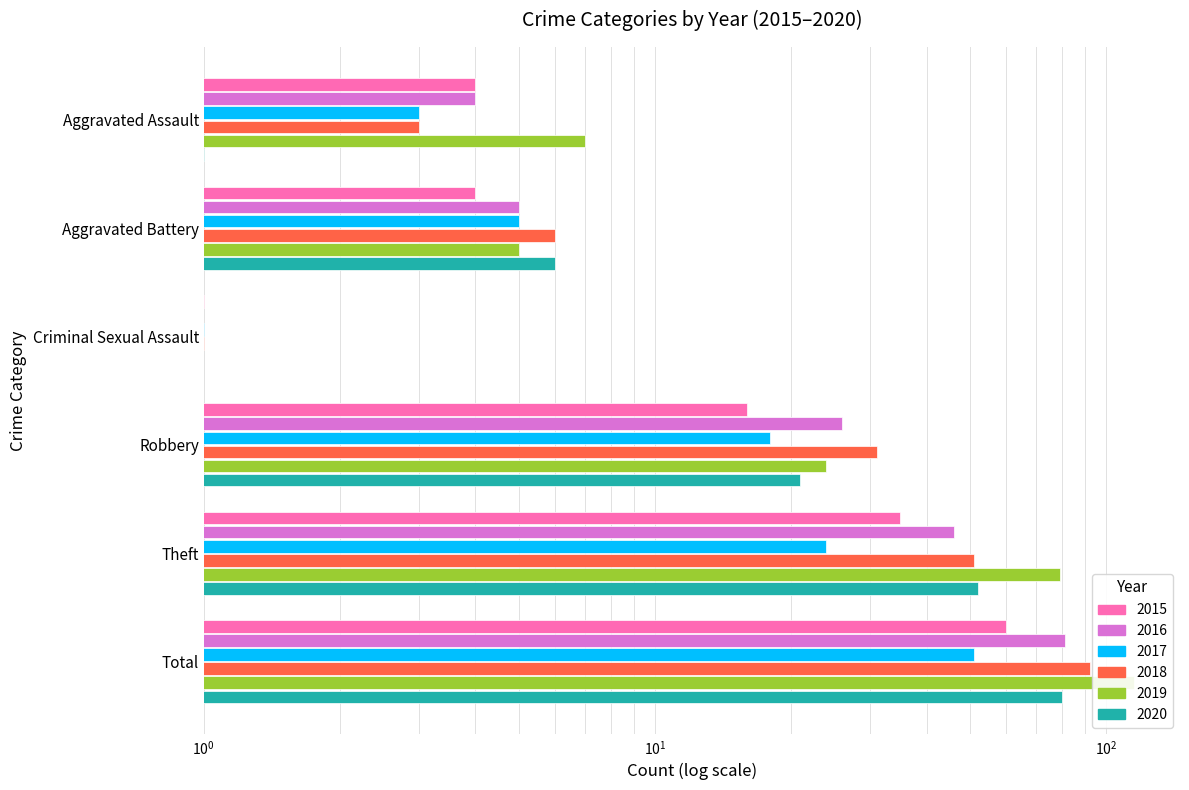

What is the value of the 2020 bar at the 1st from the left?

1